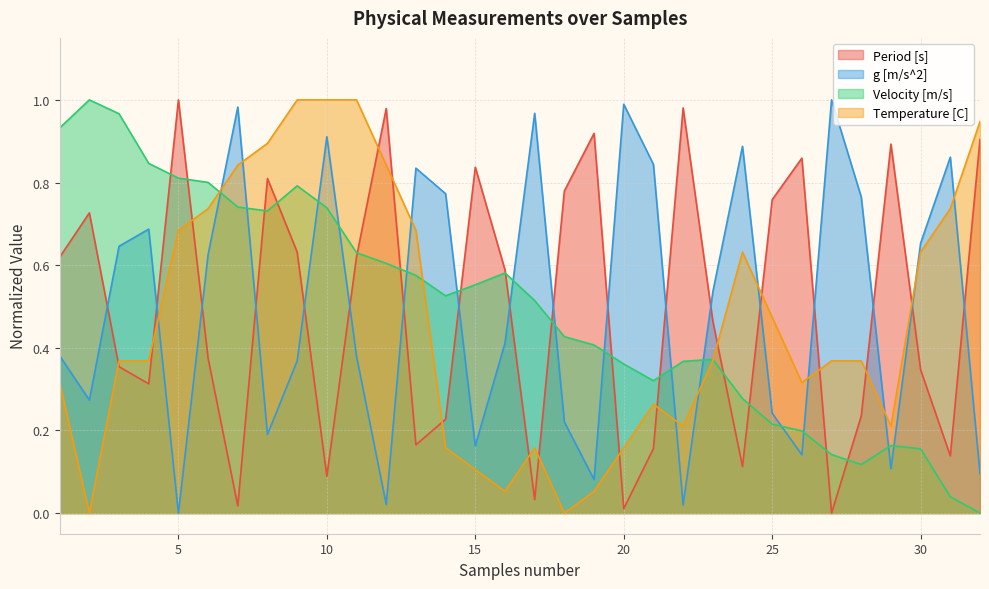

Which series changed the most between 8 and 28?

Velocity [m/s]